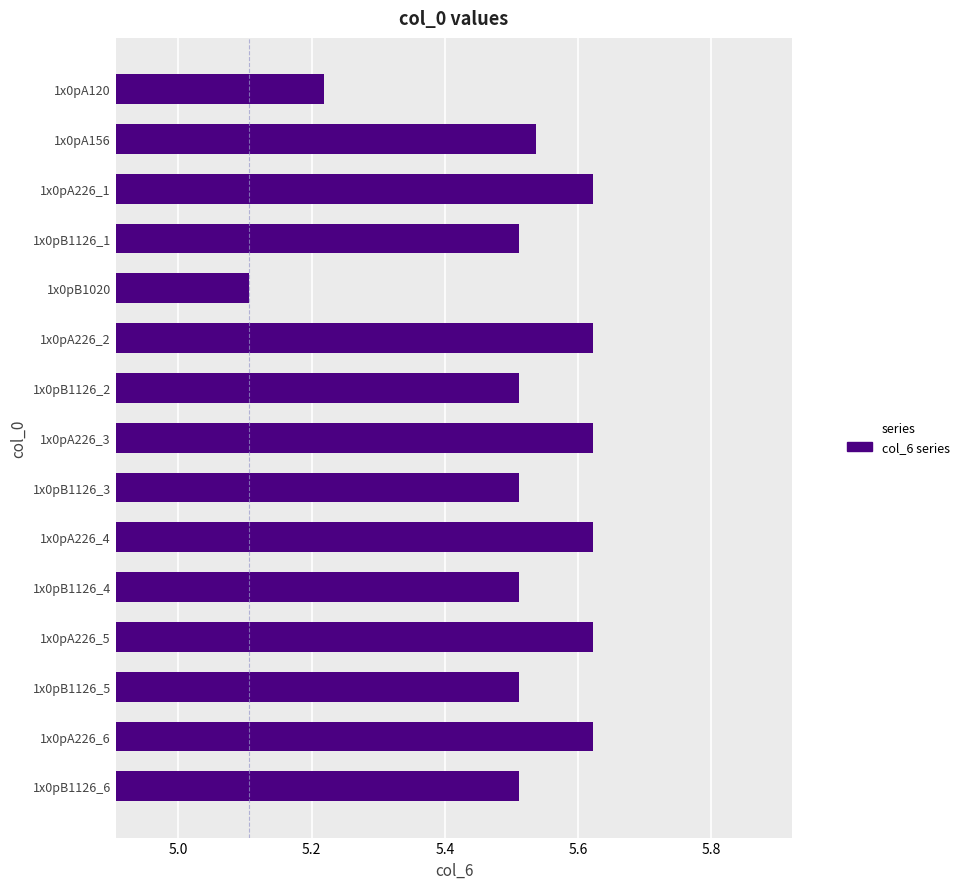

How many values are between 5 and 6?

15